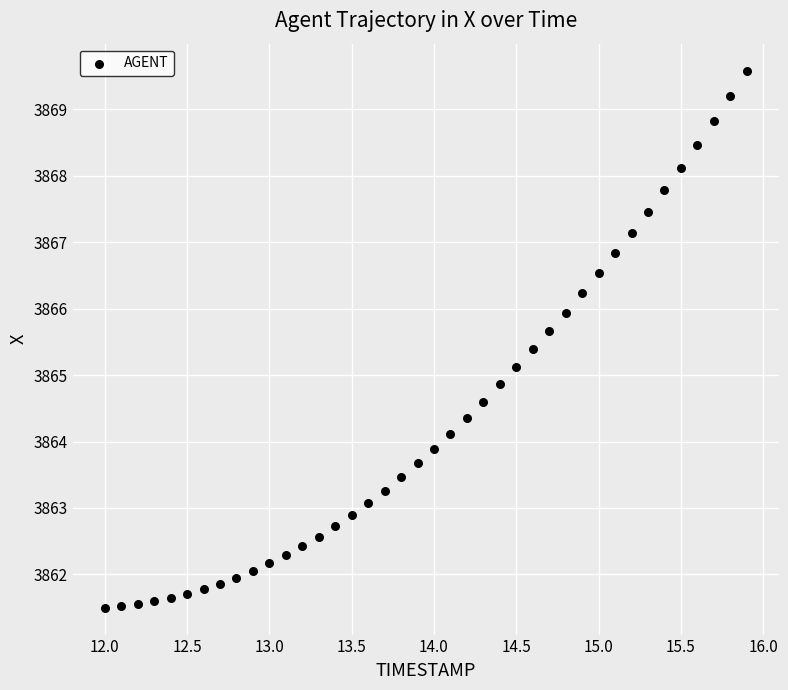

What is the range of Y values (max minus min)?

8.1